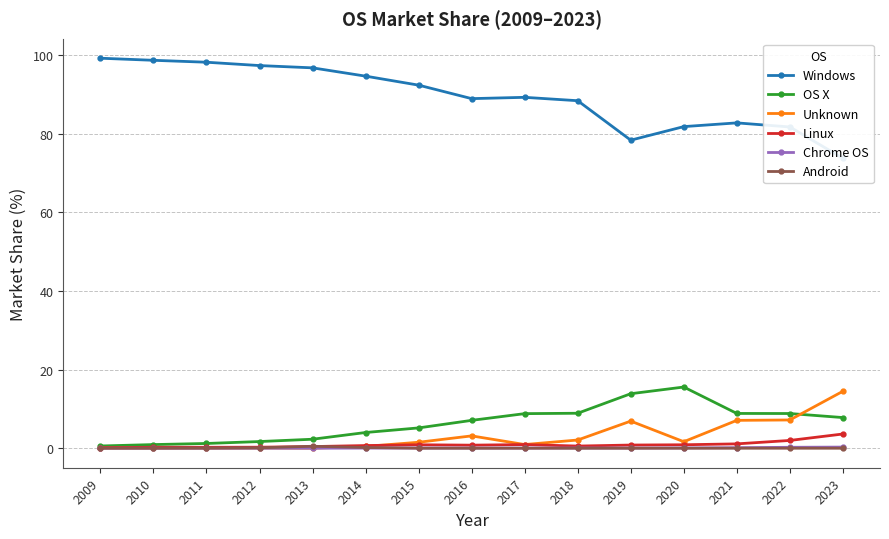

What is the value of the OS X point at the 5th from the left?

2.3